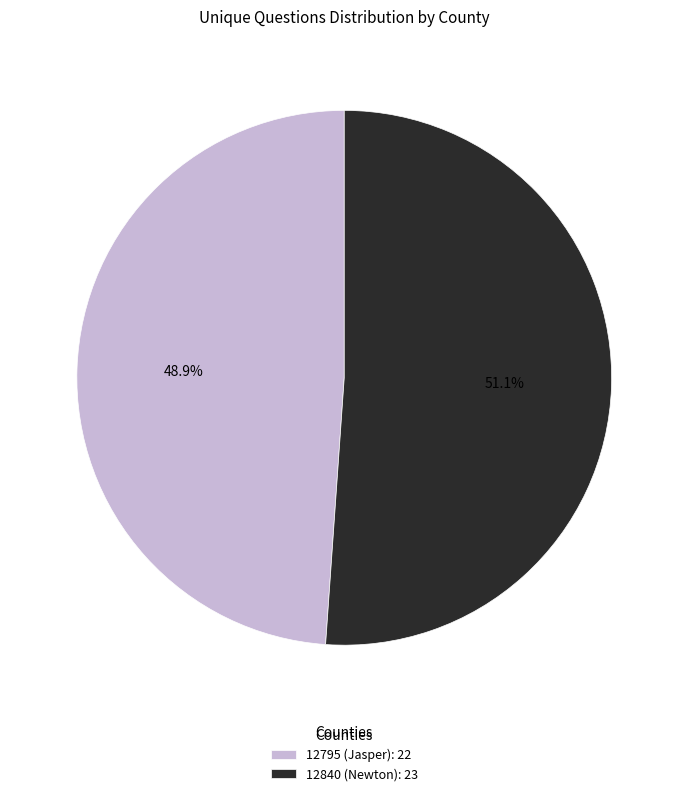

Does 12795 (Jasper) represent more than half of the total?

No